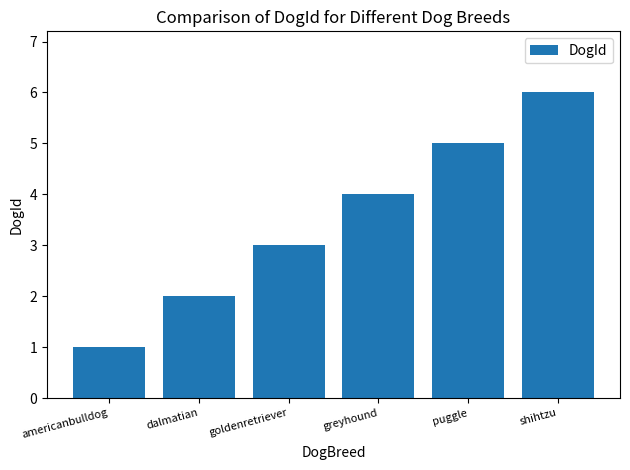

How many values are below 4?

3